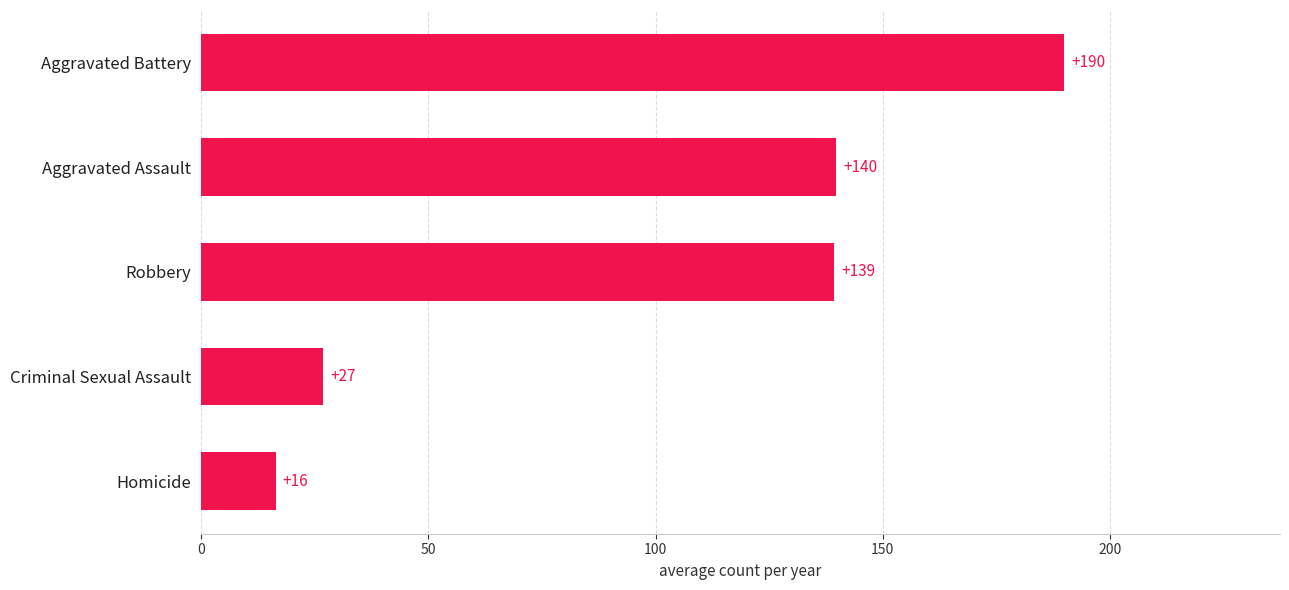

True or false: the data shows 25.0 at Homicide.

False